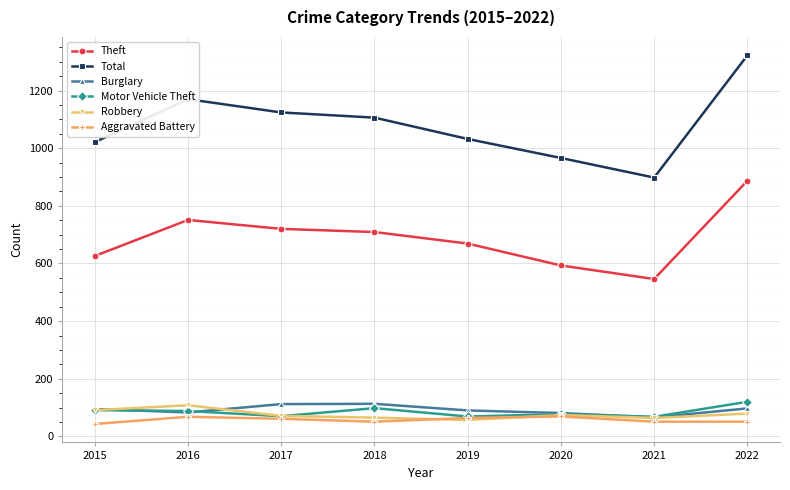

What value does the Theft series have at 2018?

709